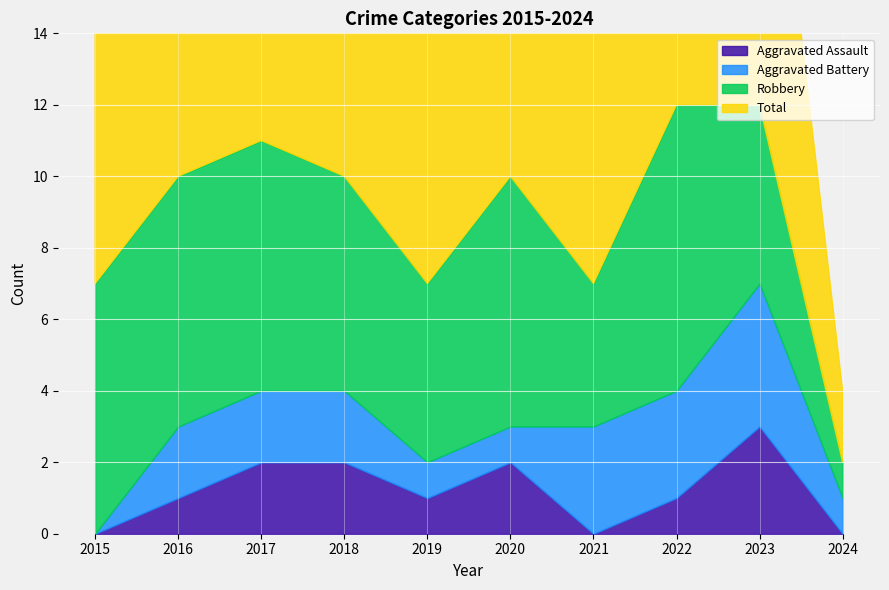

Count the number of categories in the chart.

10